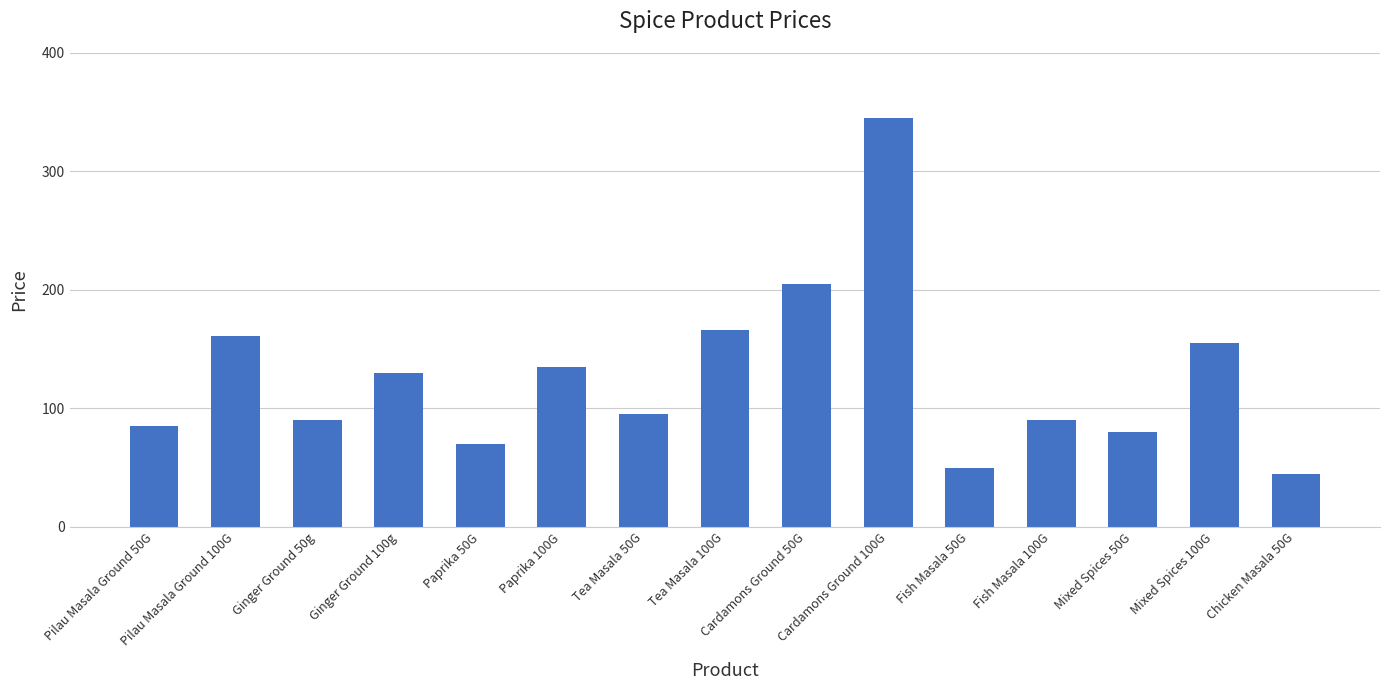

What is the sum of the values at Mixed Spices 100G and Tea Masala 50G?

250